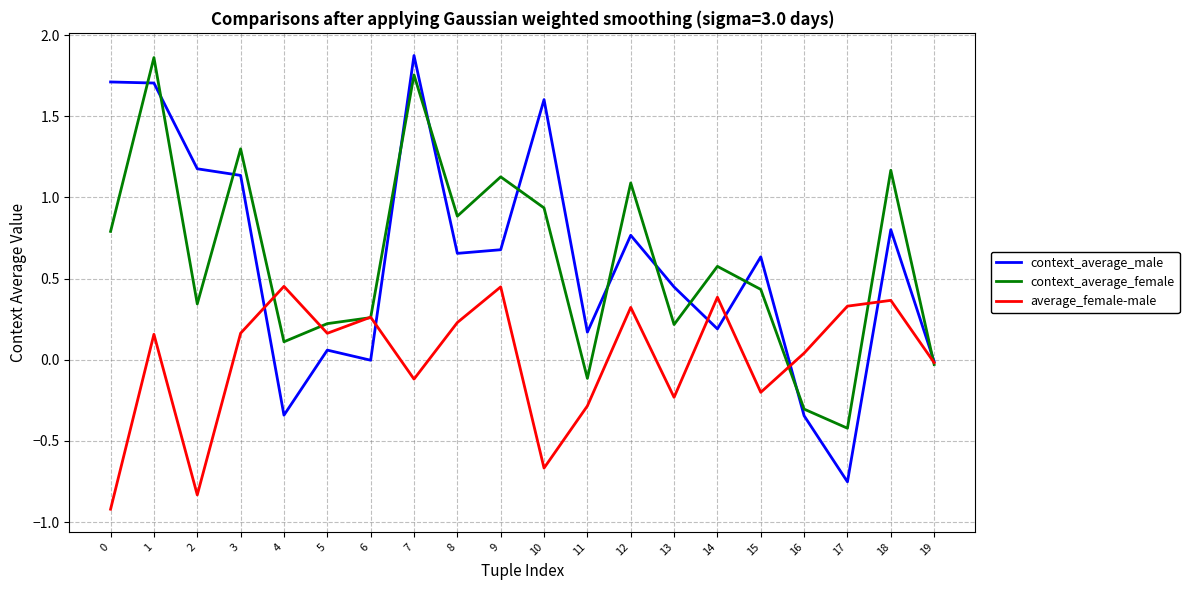

Which series has the widest spread of values?

context_average_male